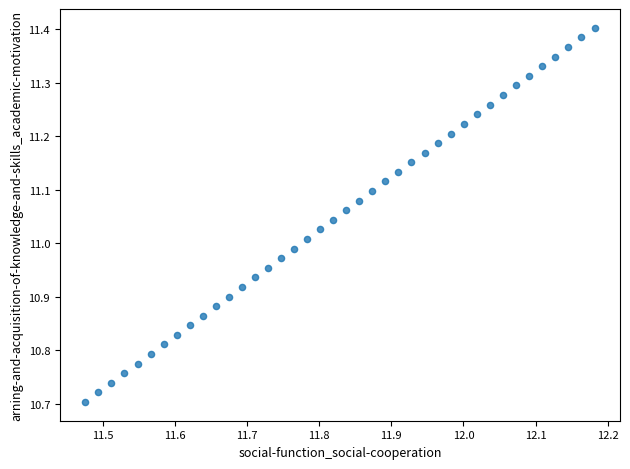

What is the range of Y values (max minus min)?

0.7